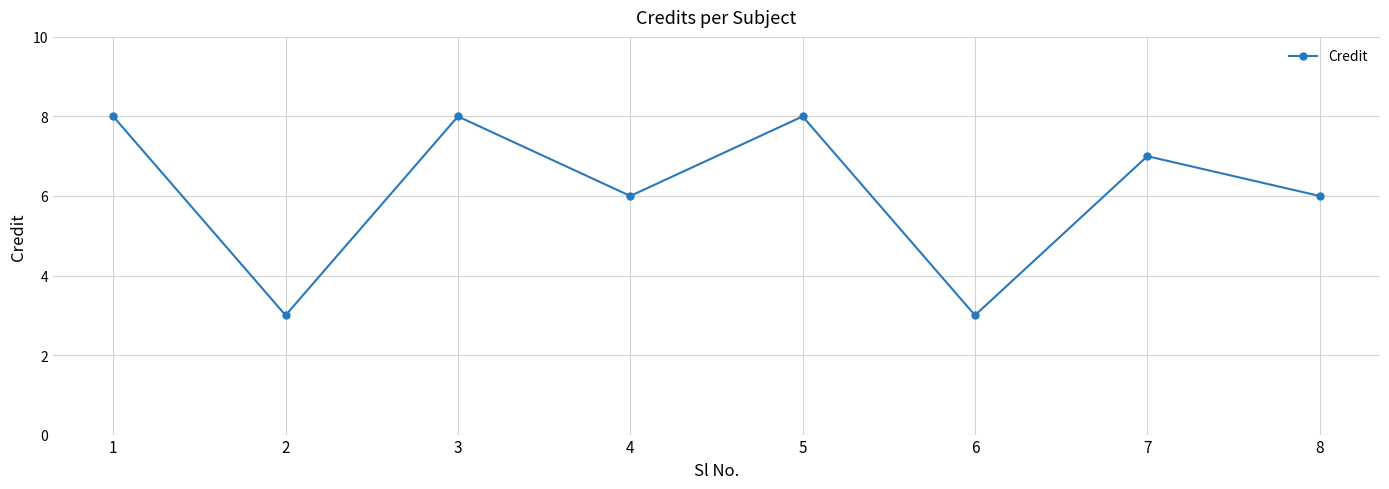

How many values are below 7?

4